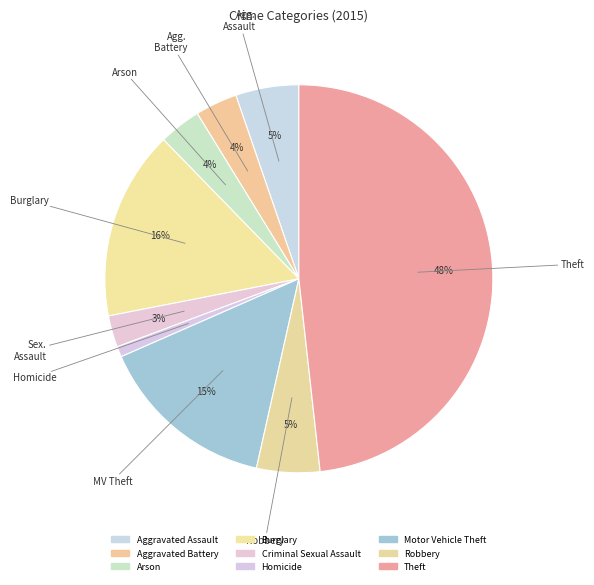

To the nearest percent, what is the combined percentage of Robbery and Arson?

9%